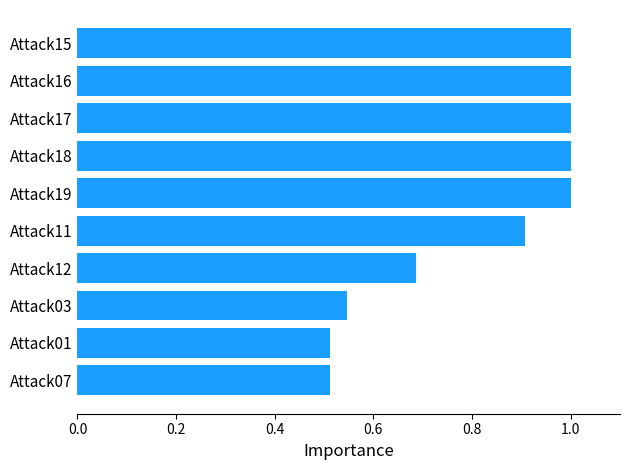

What is the maximum value shown in the chart?

1.0